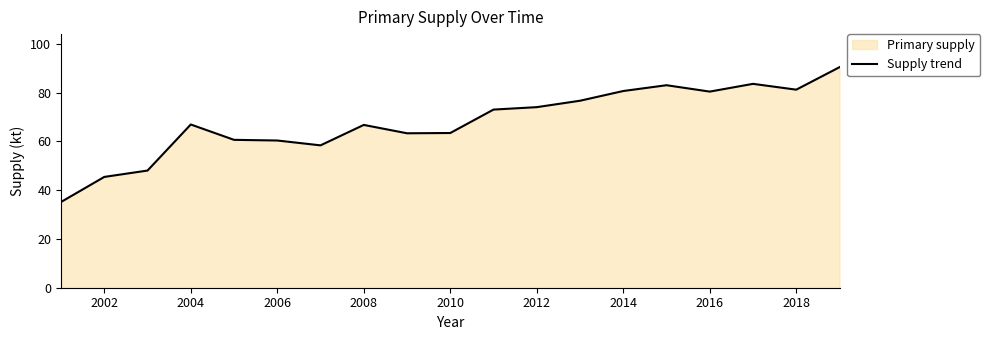

How many series are shown in this chart?

1